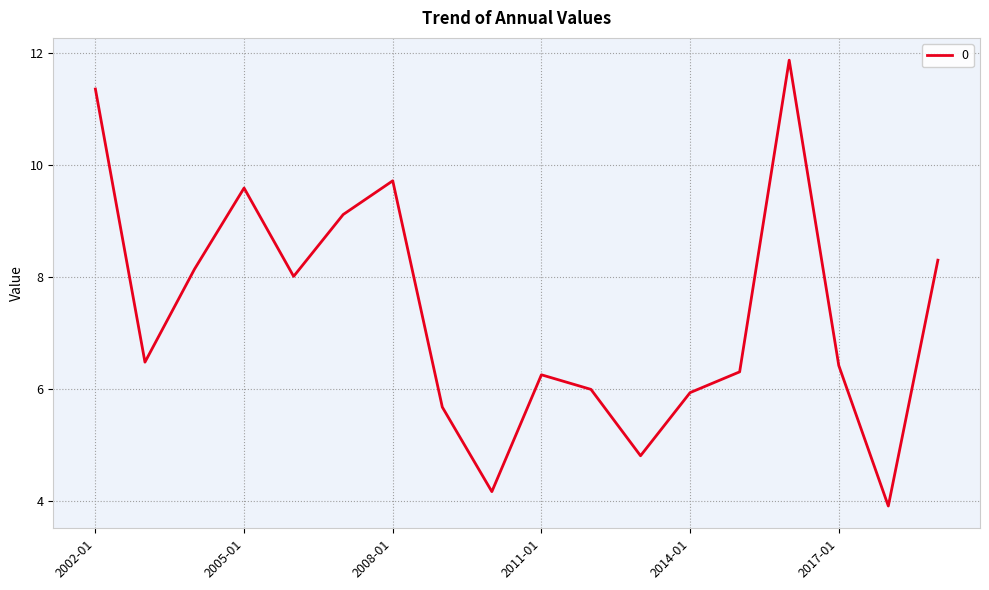

What is the smallest value displayed?

3.9